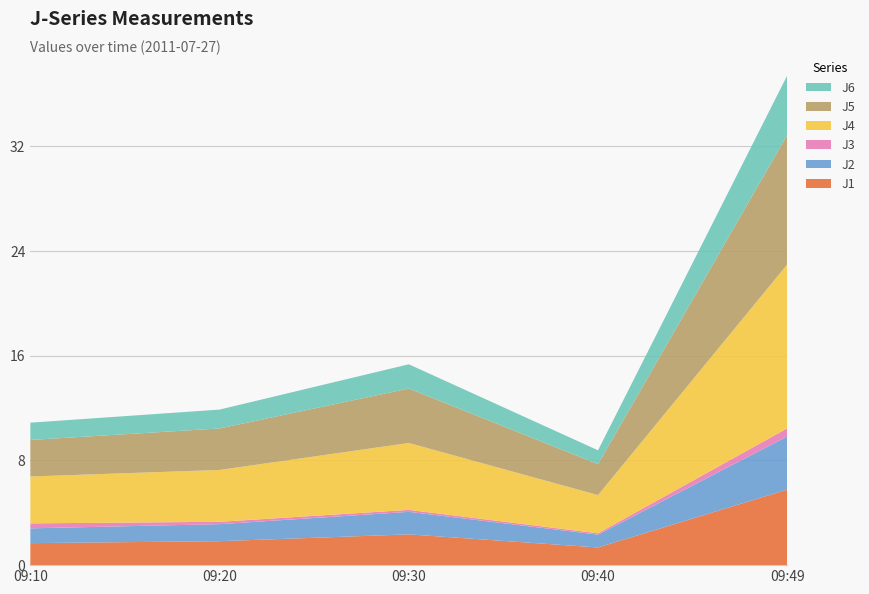

Reading left to right, what are all the values shown in this chart?

J1: 1.7	1.8	2.4	1.4	5.8
J2: 1.1	1.3	1.7	1.0	4.1
J3: 0.4	0.2	0.1	0.1	0.6
J4: 3.6	4.0	5.1	2.9	12.5
J5: 2.8	3.2	4.2	2.4	9.9
J6: 1.3	1.4	1.9	1.1	4.5